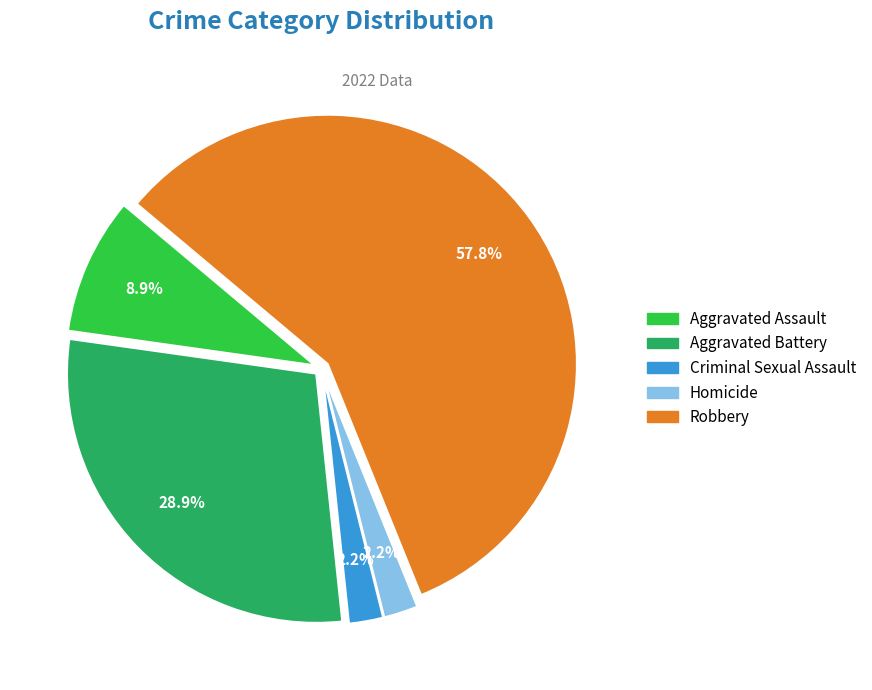

Which slice represents more than half of the pie?

Robbery